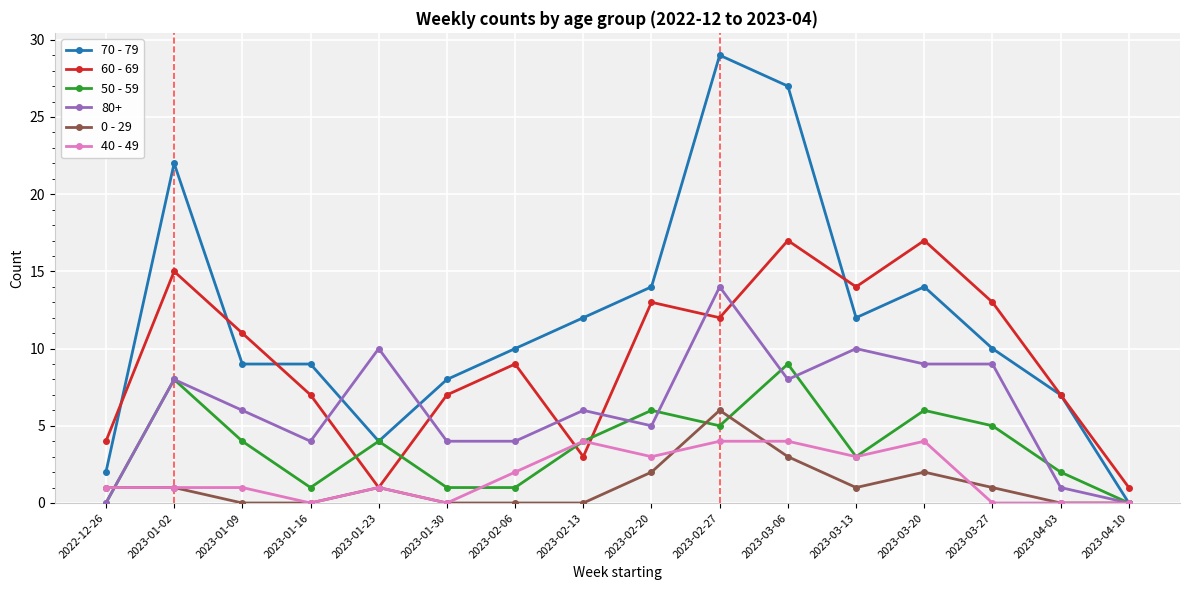

What is the approximate value of 60 - 69 at 2023-01-09, to the nearest 5?

10